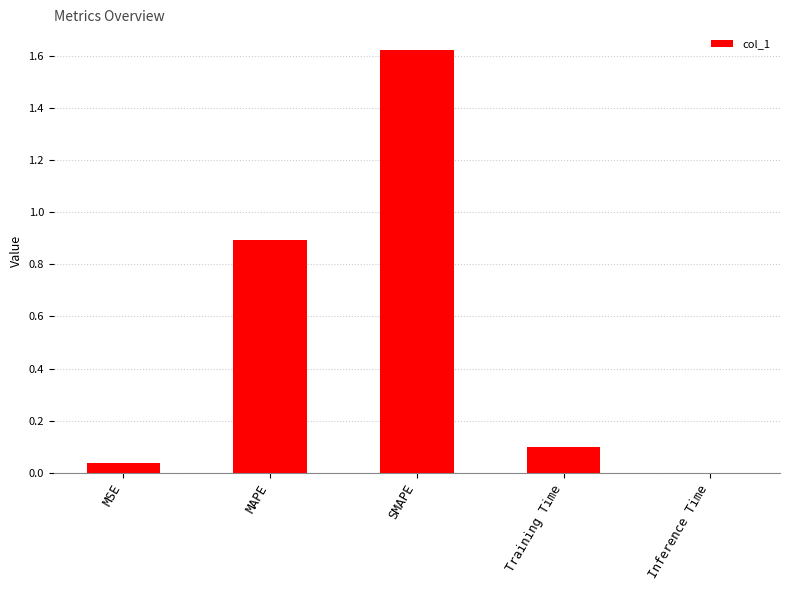

Which has a higher value, Inference Time or Training Time?

Training Time